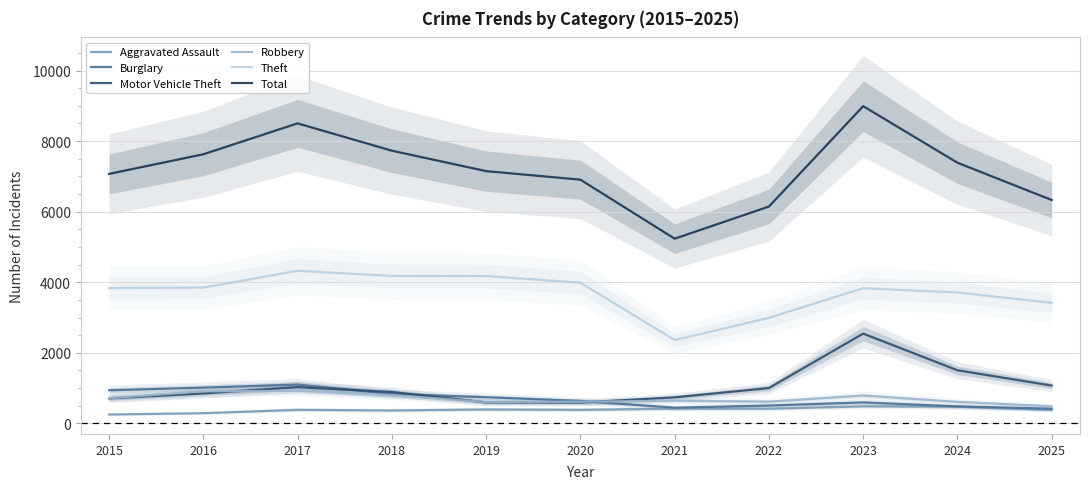

What value does the Robbery series have at 2025, to the nearest 50?

500